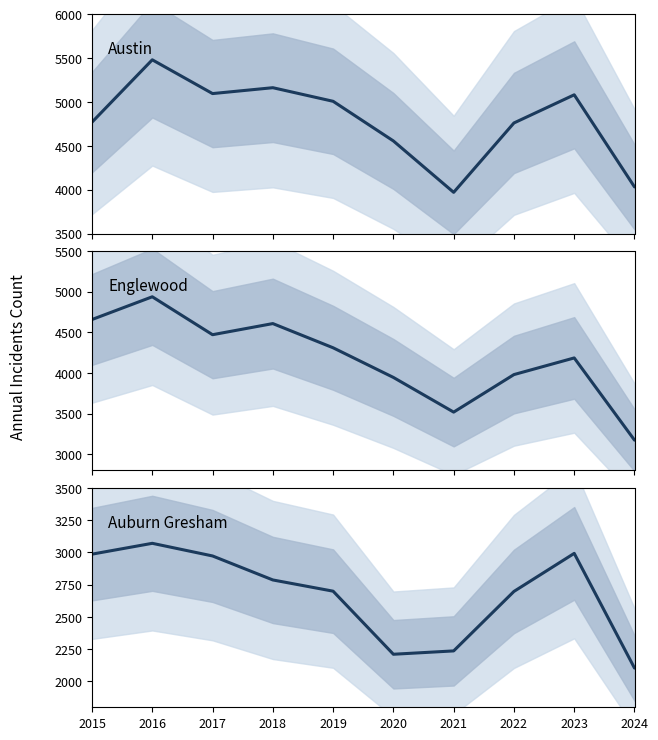

At which category is the sum across all series the highest?

2016